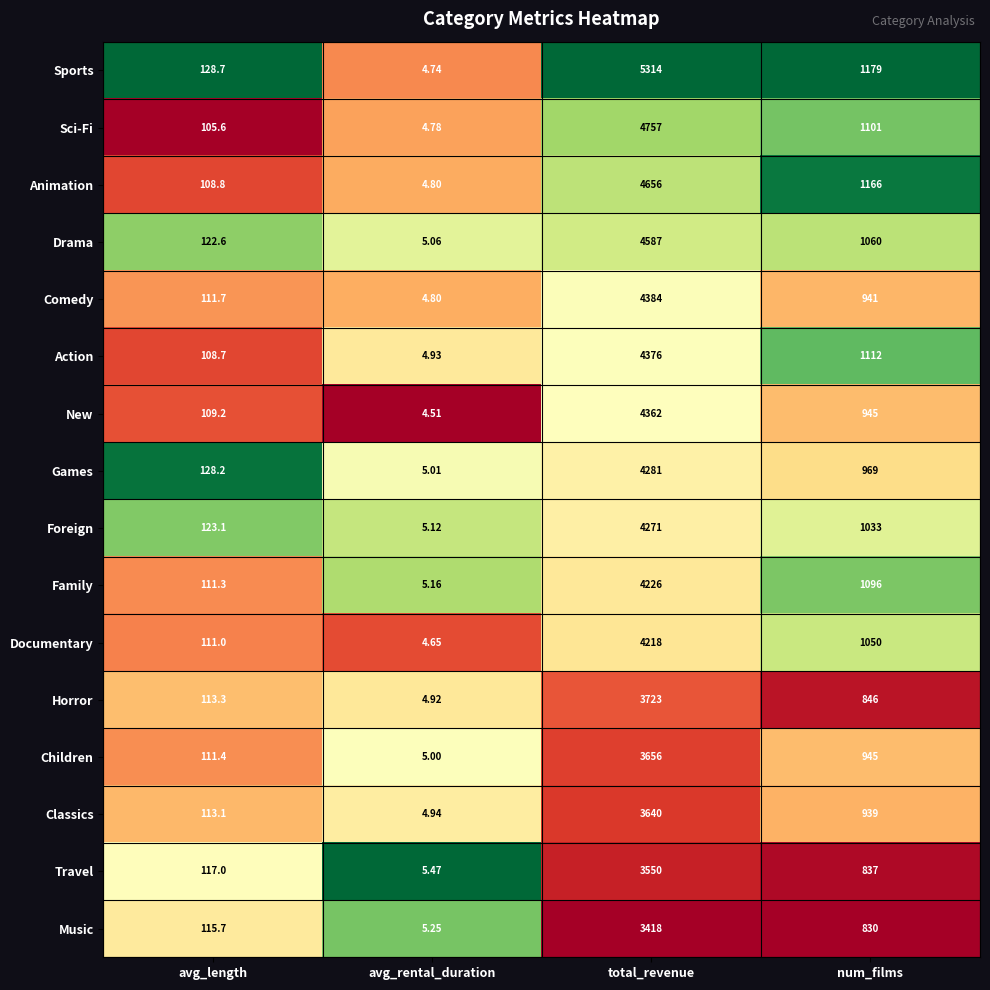

At which label does Drama reach its minimum?

avg_rental_duration